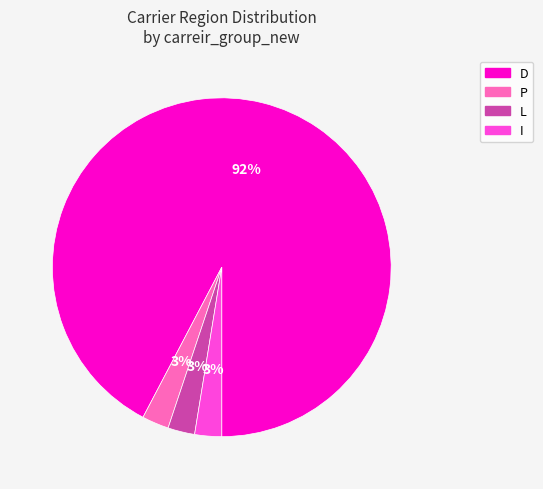

To the nearest percent, what is the average slice percentage?

25%